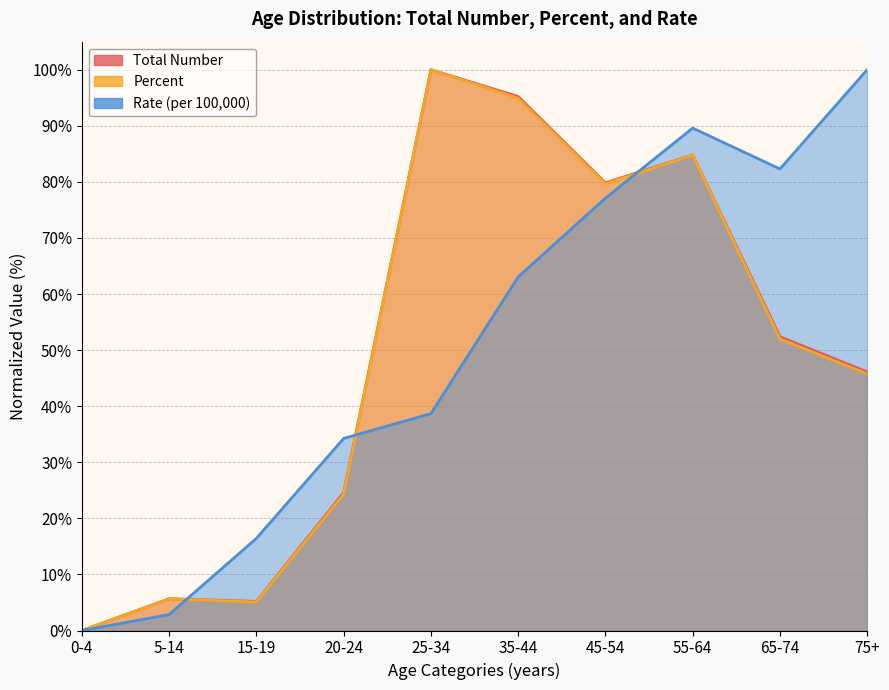

Is the value of Rate (per 100,000) at 0-4 greater than the value of Percent at 75+?

No